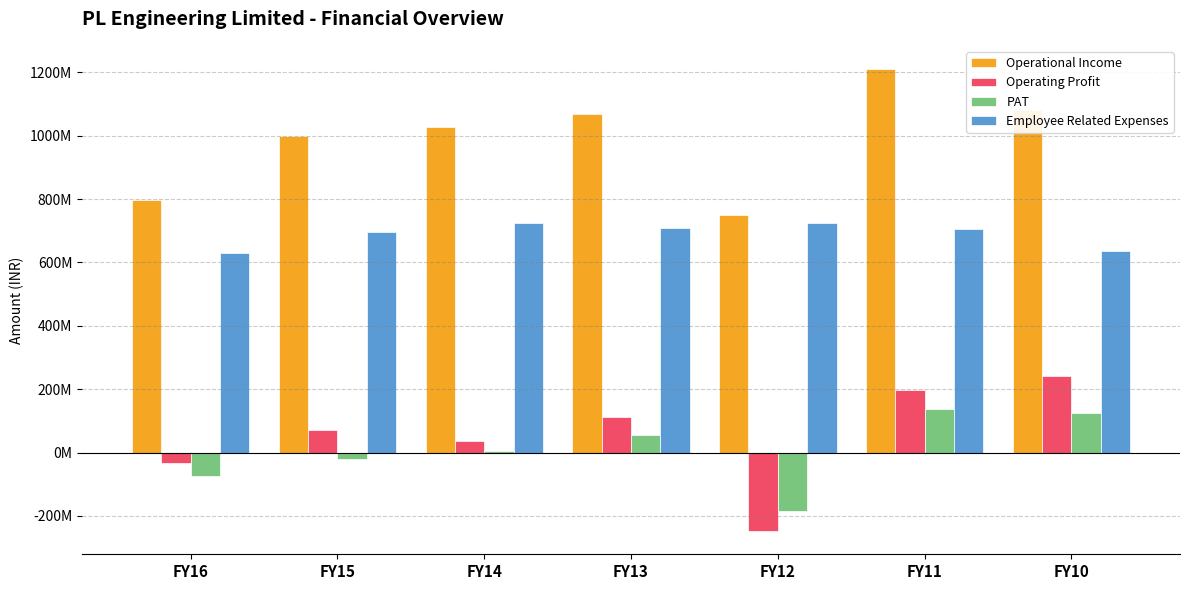

Does the chart contain any negative values?

Yes